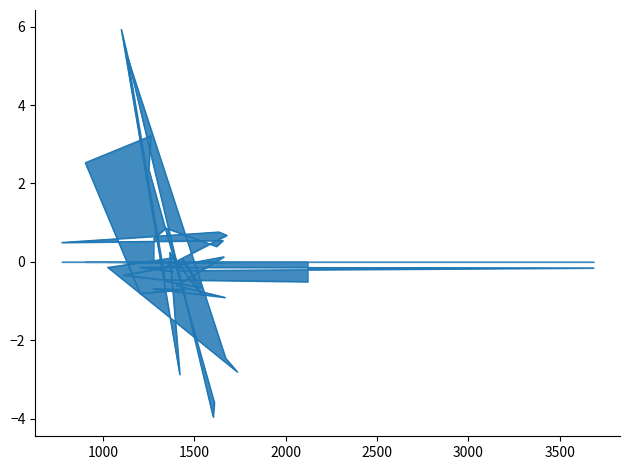

What is the change in value from 1381 to 1437?

+0.3